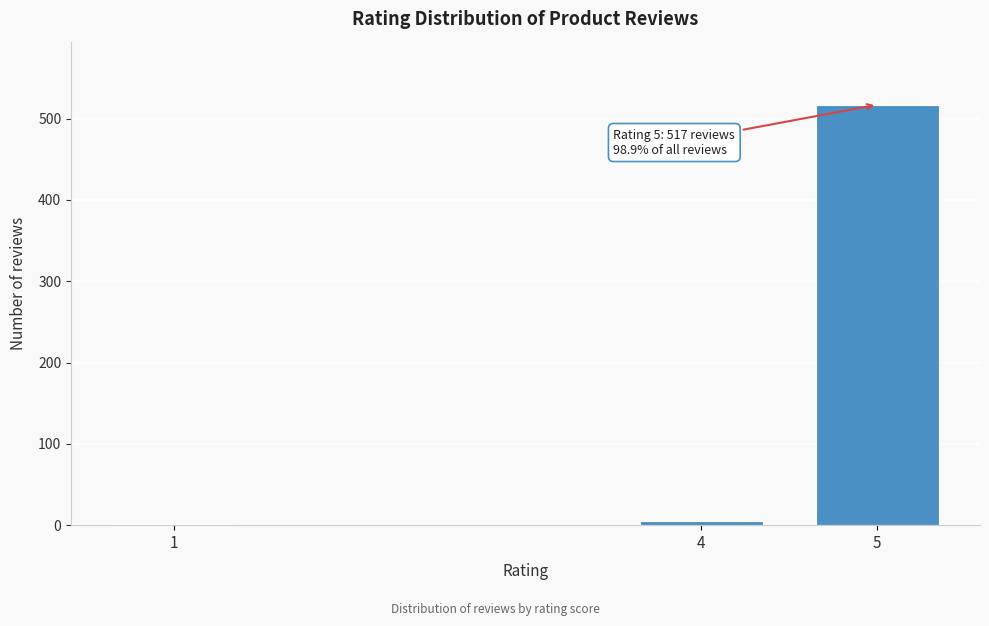

Reading left to right, what are all the values shown in this chart?

1=1	4=5	5=517